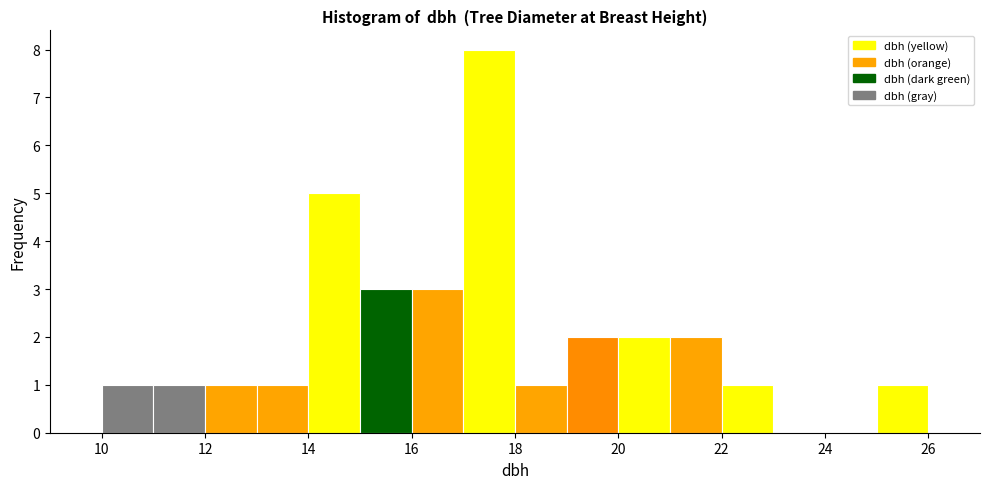

Reading left to right, transcribe this chart: for each bar, give the range it covers on the x-axis and its height. The values are not printed on the chart, so give them approximately, as read against the axis.

10 to 11: 1
11 to 12: 1
12 to 13: 1
13 to 14: 1
14 to 15: 5
15 to 16: 3
16 to 17: 3
17 to 18: 8
18 to 19: 1
19 to 20: 2
20 to 21: 2
21 to 22: 2
22 to 23: 1
23 to 24: 0
24 to 25: 0
25 to 26: 1